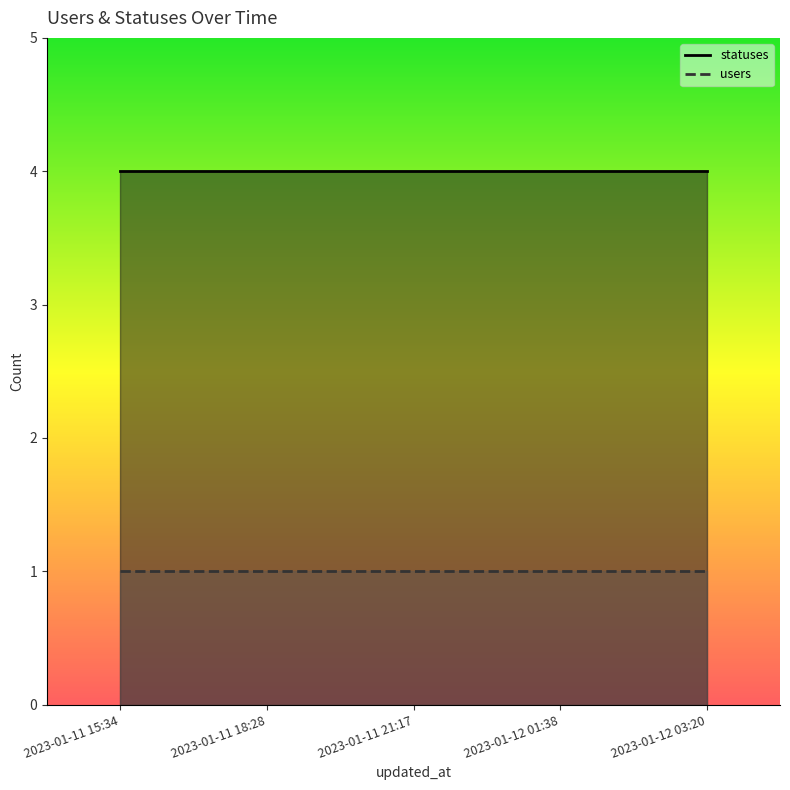

What is the total value across all series at 2023-01-12 03:20?

5